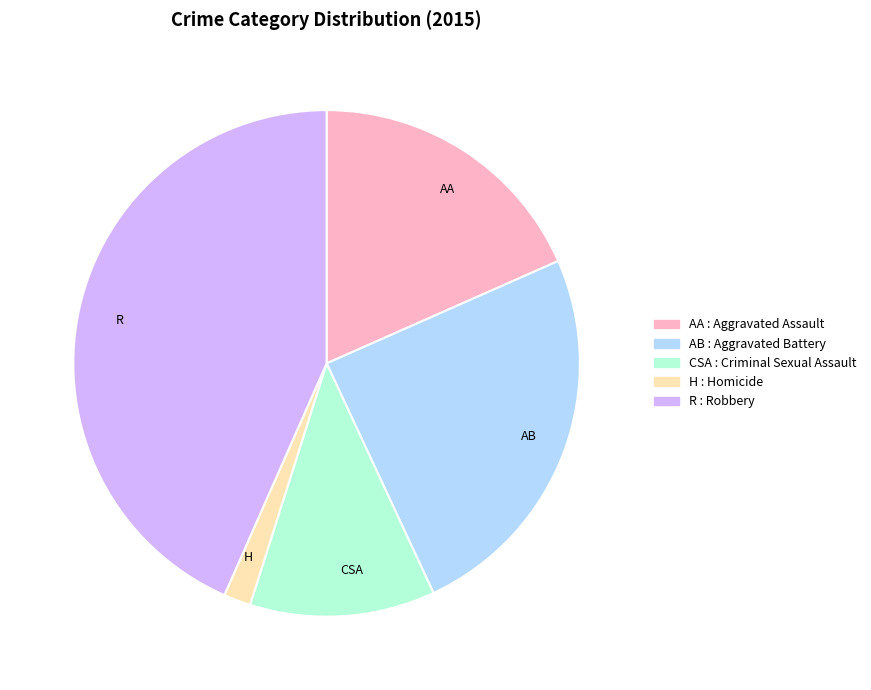

Is there a majority slice in this chart?

No